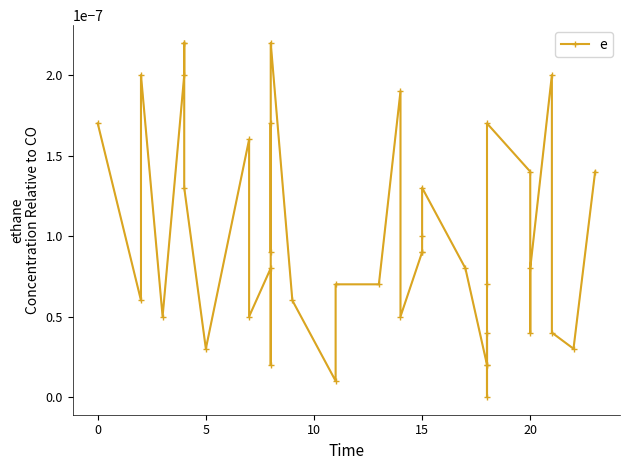

How many points are higher than both their immediate neighbors (excluding endpoints)?

10